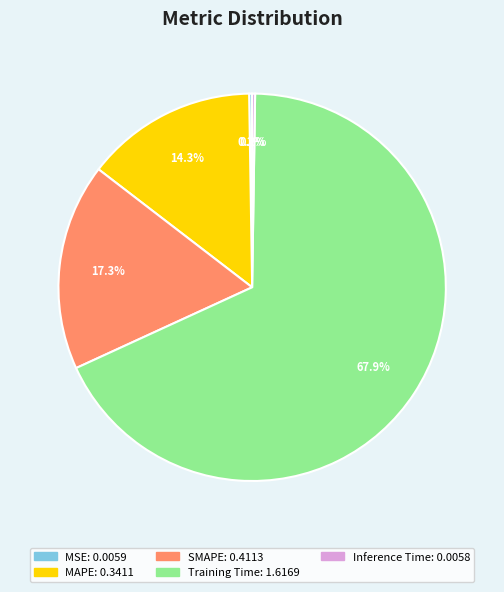

What is the largest slice in the pie chart?

Training Time